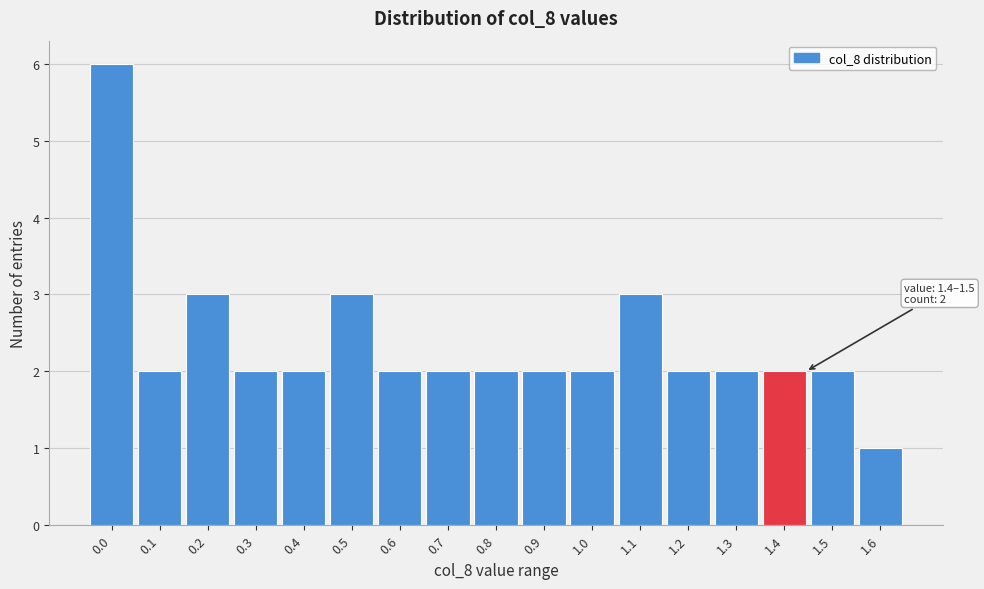

Reading left to right, extract all data points from this chart.

6	2	3	2	2	3	2	2	2	2	2	3	2	2	2	2	1